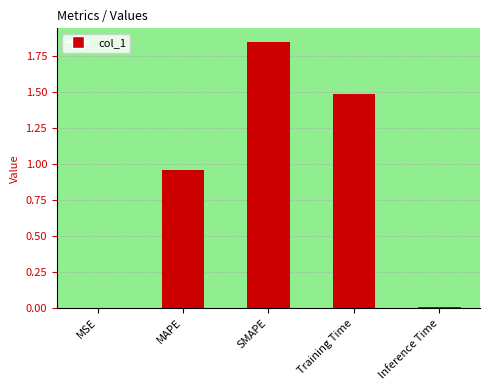

Approximately how many times larger is the value at SMAPE compared to Training Time?

1.2